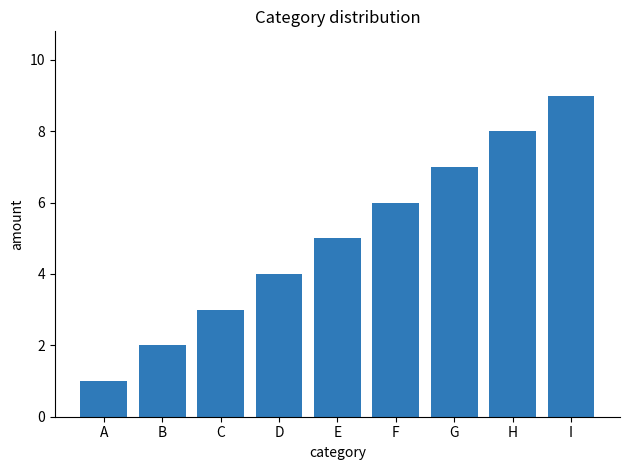

What is the maximum value shown in the chart?

9